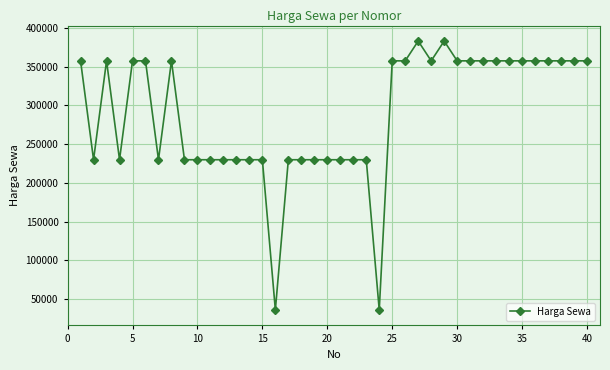

What is the minimum value shown in the chart?

36000